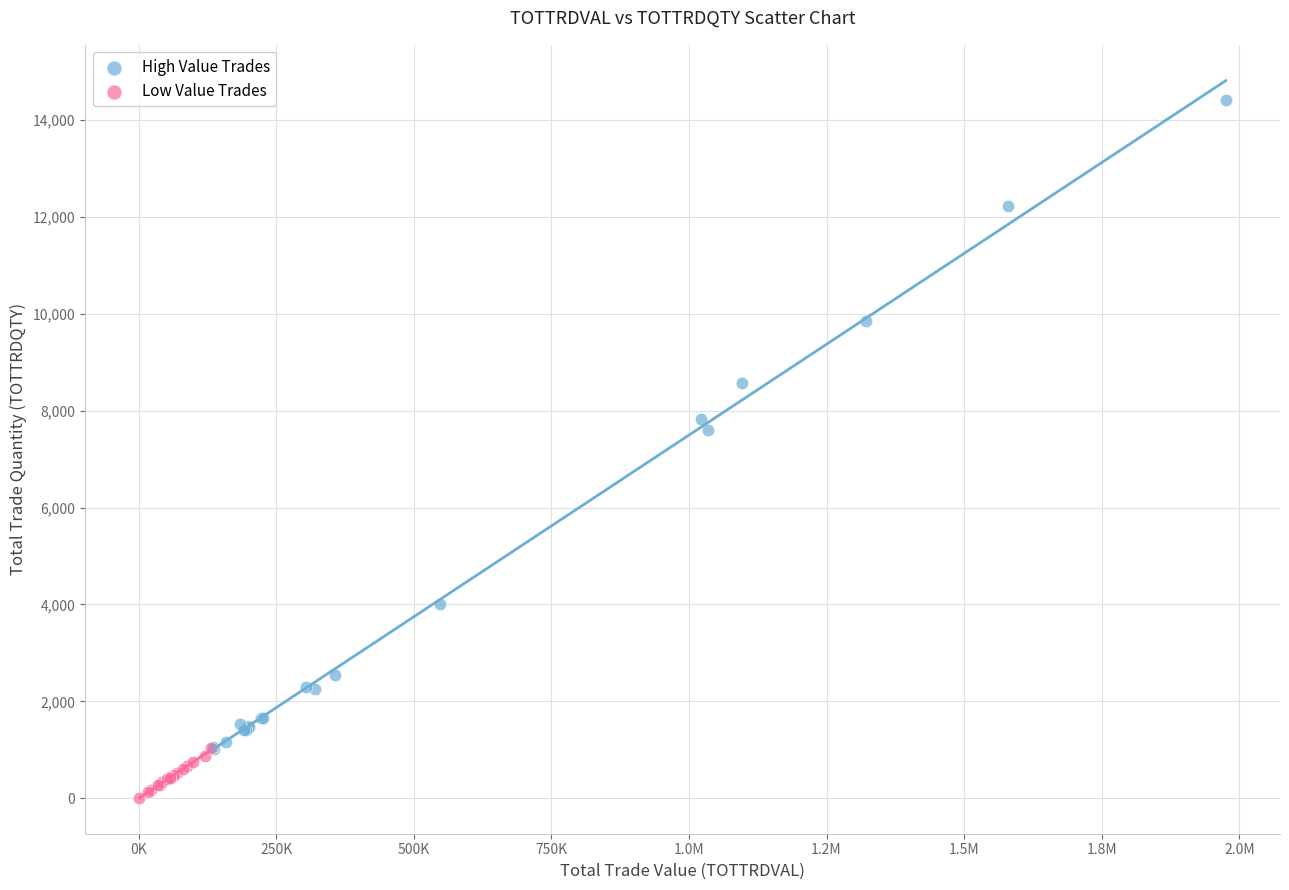

Which series reaches the minimum Y coordinate?

Low Value Trades